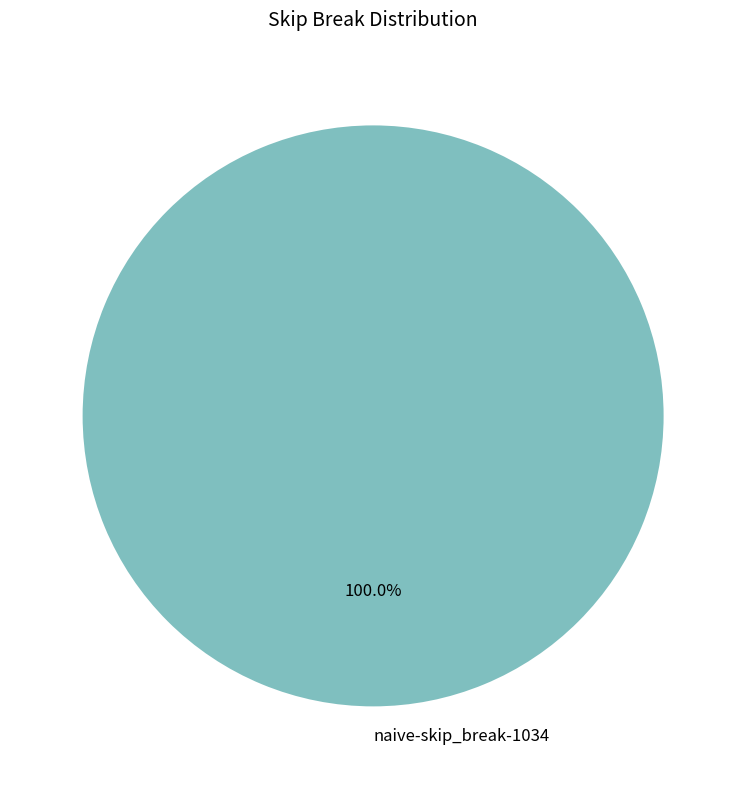

Rank the categories by value from lowest to highest.

naive-skip_break-1034